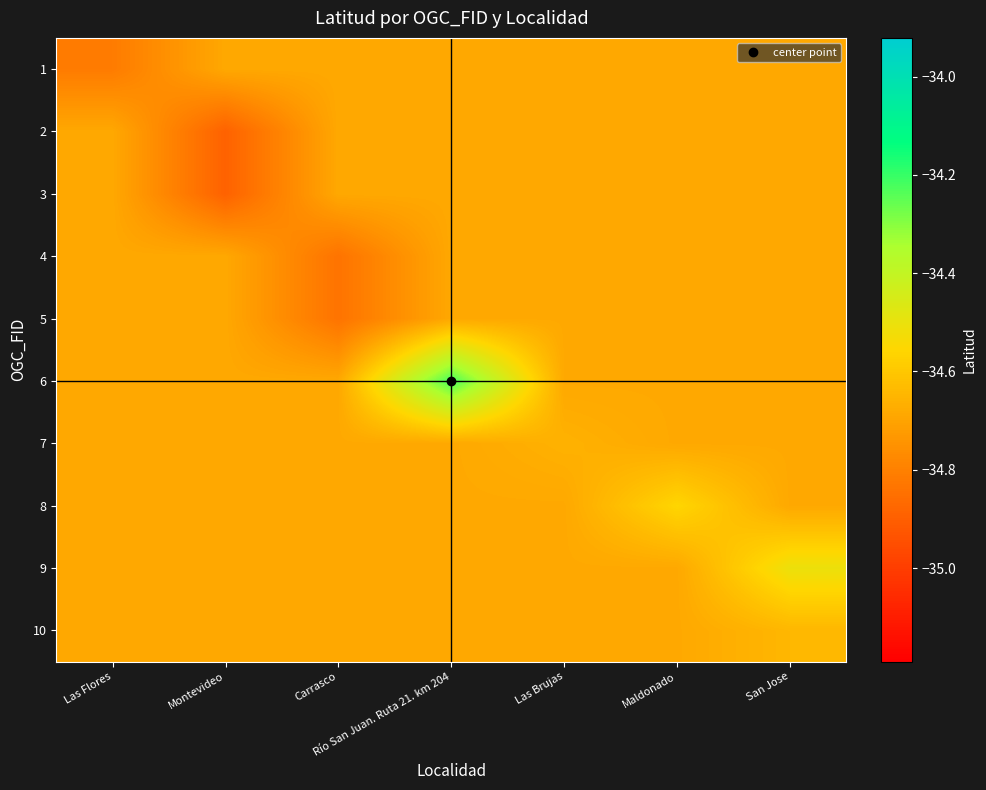

What is the total value across all series at Las Flores?

-347.0